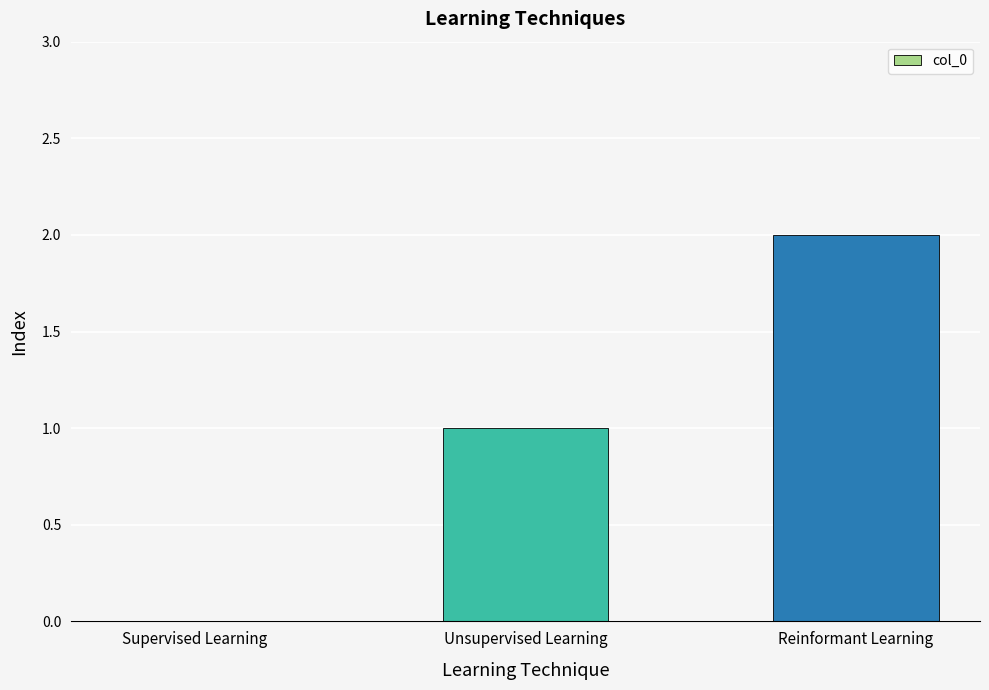

What is the sum of all values?

3